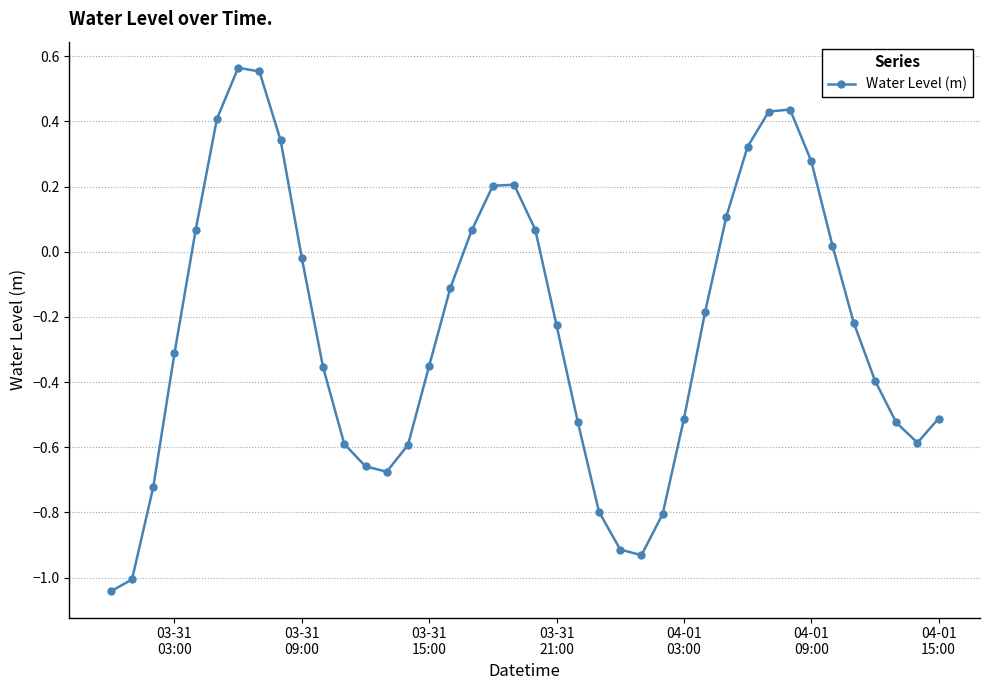

How many positive values are there?

15